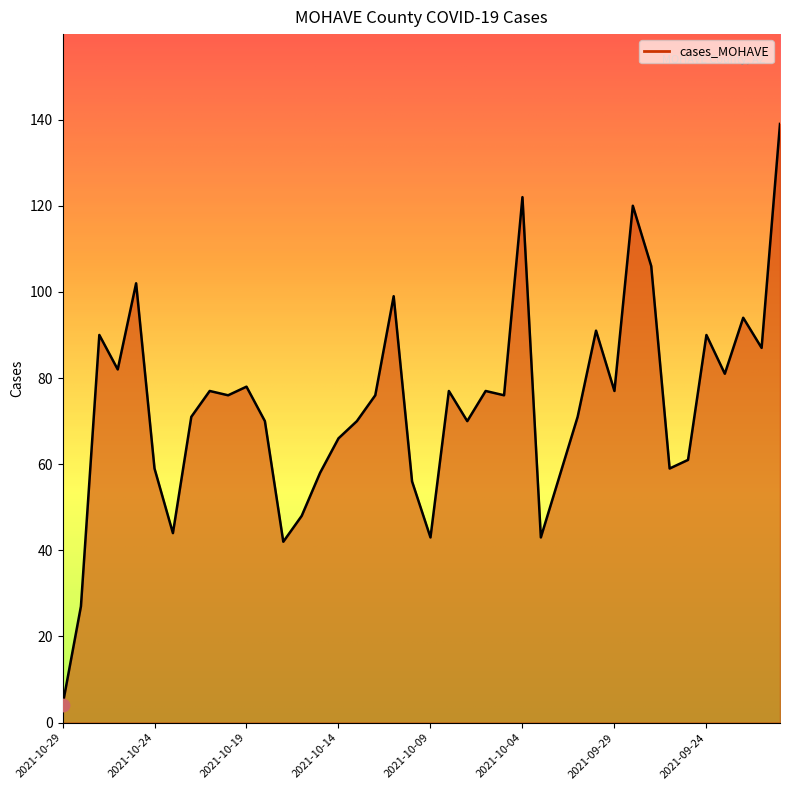

What is the difference between the maximum and minimum values?

135